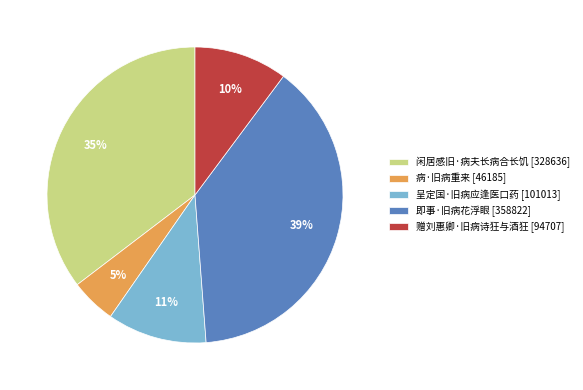

To the nearest percent, what is the difference between the largest and smallest slice percentages?

34%